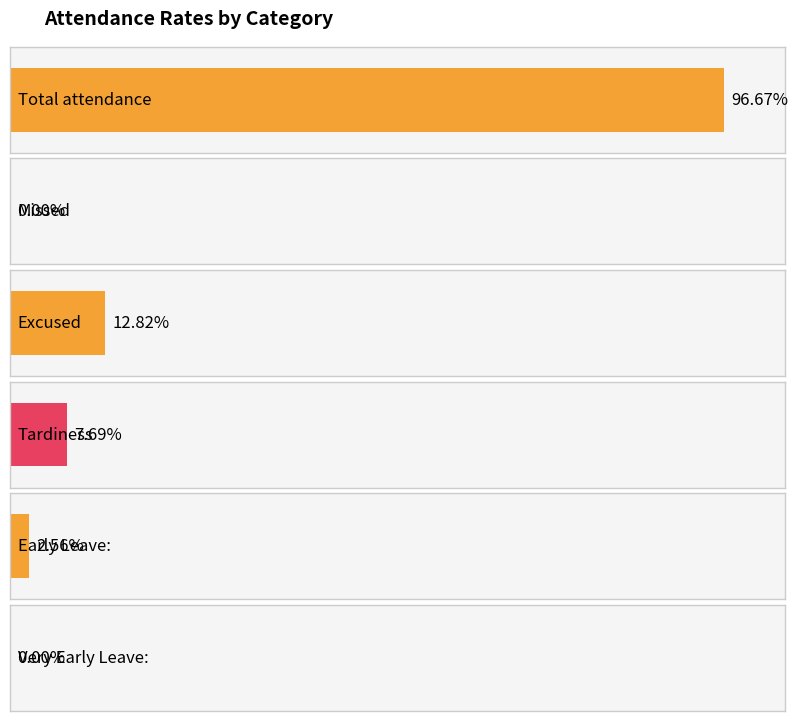

What is the difference between the second highest and minimum values in the Meeting series?

0.1